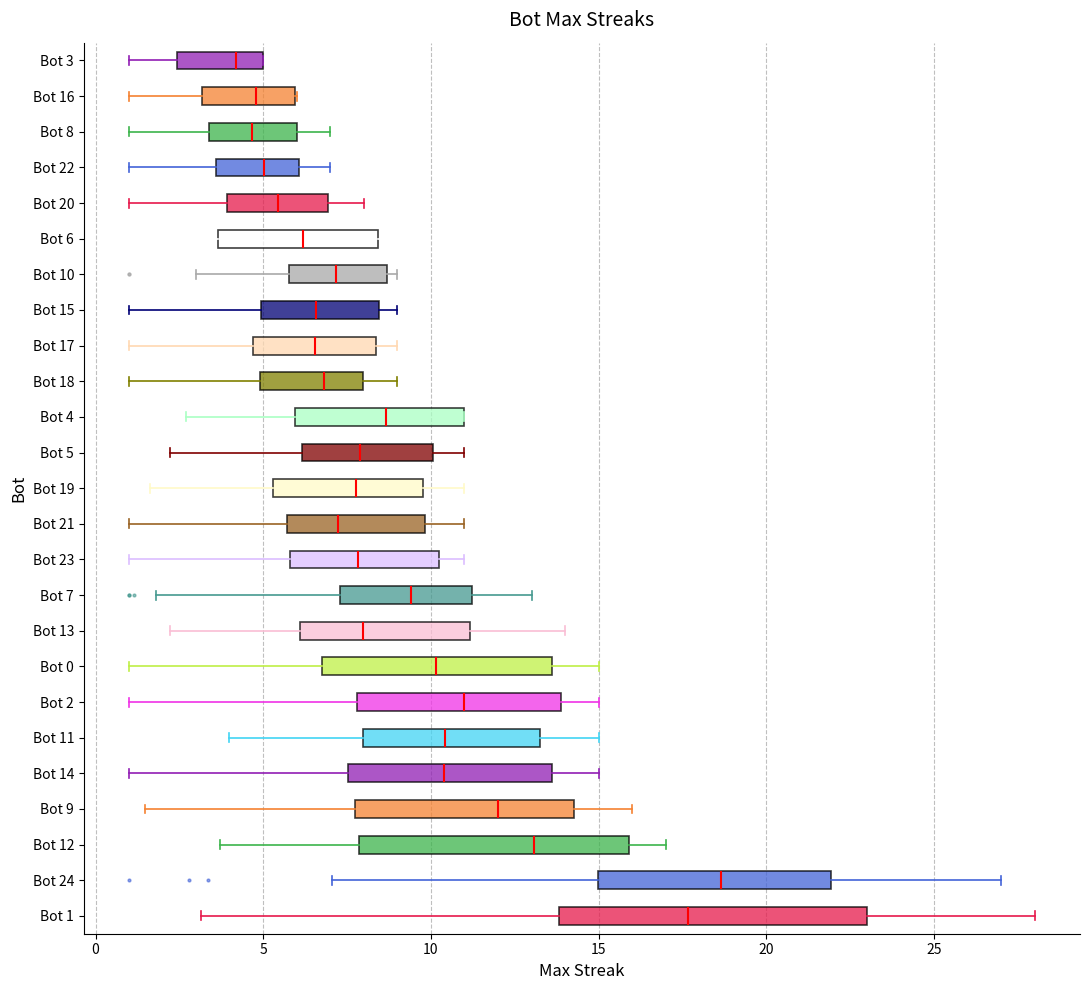

Reading bottom to top, transcribe this box plot: for each box, give where its median line is, the range the box spans, and where its two whiskers end, as read against the x-axis. The values are not printed on the chart, so give them approximately, as read against the axis.

Bot 1: median 17.5, box 14.0 to 23.0, whiskers 3.0 to 28.0
Bot 24: median 18.5, box 15.0 to 22.0, whiskers 7.0 to 27.0
Bot 12: median 13.0, box 8.0 to 16.0, whiskers 3.5 to 17.0
Bot 9: median 12.0, box 7.5 to 14.5, whiskers 1.5 to 16.0
Bot 14: median 10.5, box 7.5 to 13.5, whiskers 1.0 to 15.0
Bot 11: median 10.5, box 8.0 to 13.5, whiskers 4.0 to 15.0
Bot 2: median 11.0, box 8.0 to 14.0, whiskers 1.0 to 15.0
Bot 0: median 10.0, box 7.0 to 13.5, whiskers 1.0 to 15.0
Bot 13: median 8.0, box 6.0 to 11.0, whiskers 2.0 to 14.0
Bot 7: median 9.5, box 7.5 to 11.0, whiskers 2.0 to 13.0
Bot 23: median 8.0, box 6.0 to 10.5, whiskers 1.0 to 11.0
Bot 21: median 7.0, box 5.5 to 10.0, whiskers 1.0 to 11.0
Bot 19: median 8.0, box 5.5 to 10.0, whiskers 1.5 to 11.0
Bot 5: median 8.0, box 6.0 to 10.0, whiskers 2.0 to 11.0
Bot 4: median 8.5, box 6.0 to 11.0, whiskers 2.5 to 11.0
Bot 18: median 7.0, box 5.0 to 8.0, whiskers 1.0 to 9.0
Bot 17: median 6.5, box 4.5 to 8.5, whiskers 1.0 to 9.0
Bot 15: median 6.5, box 5.0 to 8.5, whiskers 1.0 to 9.0
Bot 10: median 7.0, box 6.0 to 8.5, whiskers 3.0 to 9.0
Bot 6: median 6.0, box 3.5 to 8.5, whiskers 1.0 to 9.0
Bot 20: median 5.5, box 4.0 to 7.0, whiskers 1.0 to 8.0
Bot 22: median 5.0, box 3.5 to 6.0, whiskers 1.0 to 7.0
Bot 8: median 4.5, box 3.5 to 6.0, whiskers 1.0 to 7.0
Bot 16: median 5.0, box 3.0 to 6.0, whiskers 1.0 to 6.0
Bot 3: median 4.0, box 2.5 to 5.0, whiskers 1.0 to 5.0